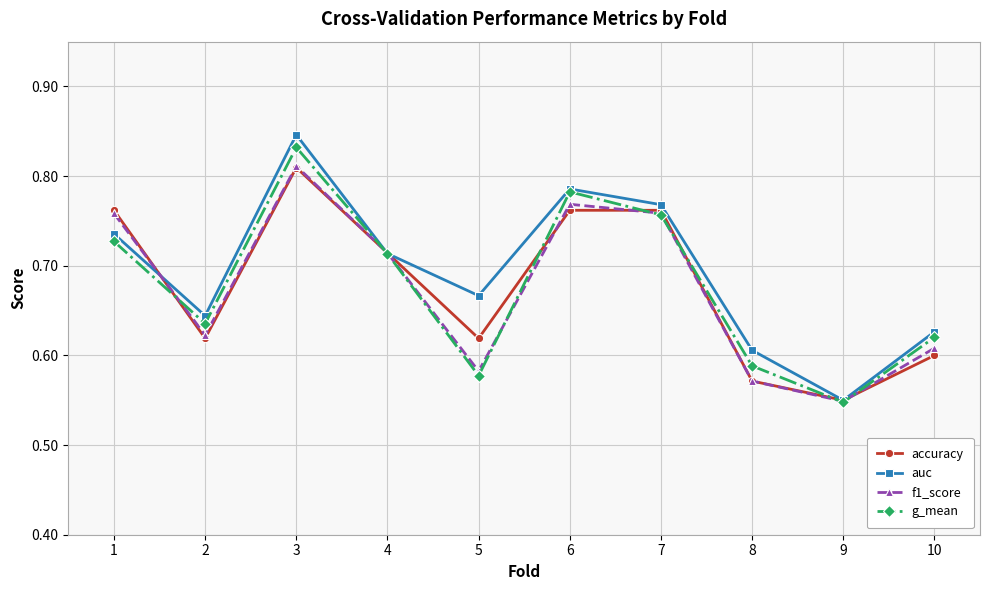

True or false: auc has more than 0 interior local peaks.

True